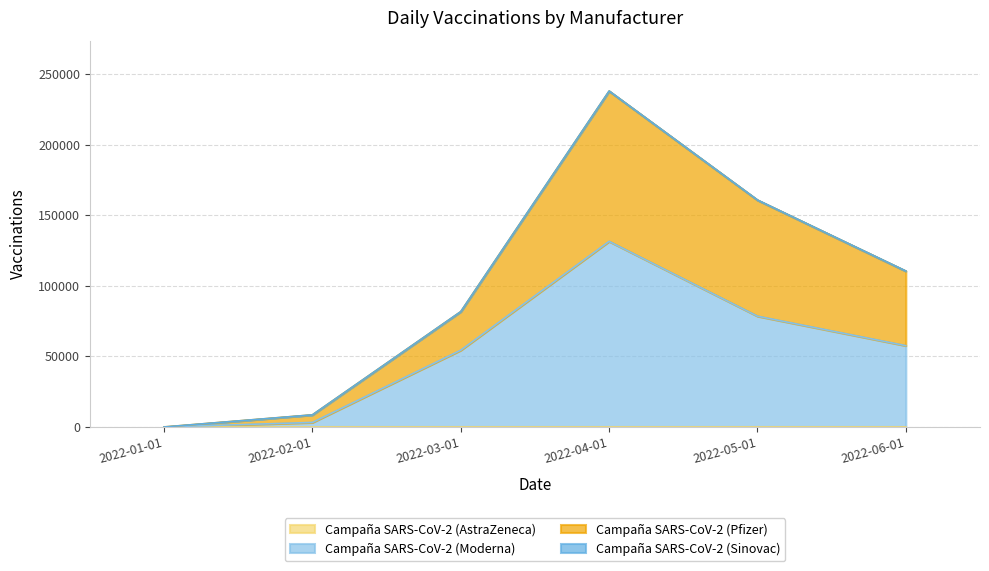

Between 2022-02-01 and 2022-03-01, which is larger?

2022-03-01